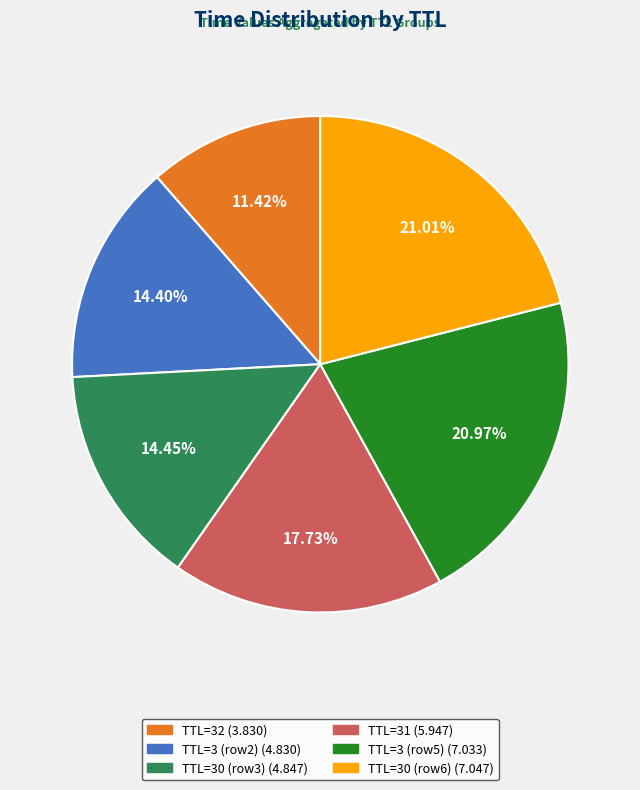

Is there any slice that represents more than half of the pie?

No